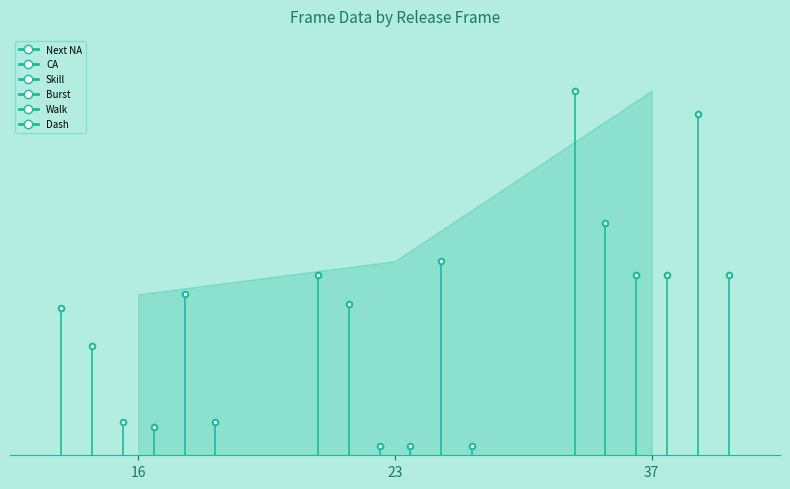

Which category has the lowest value in the Skill series?

23